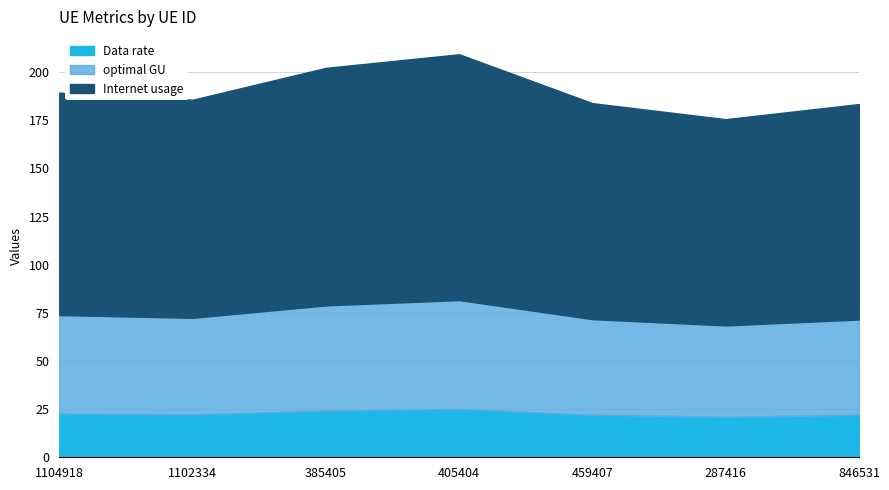

At which category is the sum across all series the highest?

405404